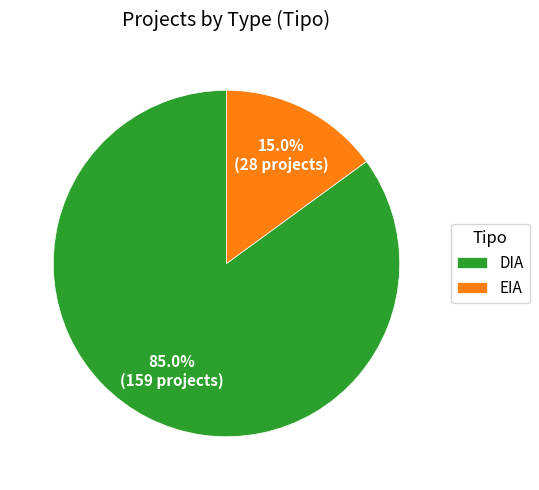

How many slices are in this pie chart?

2